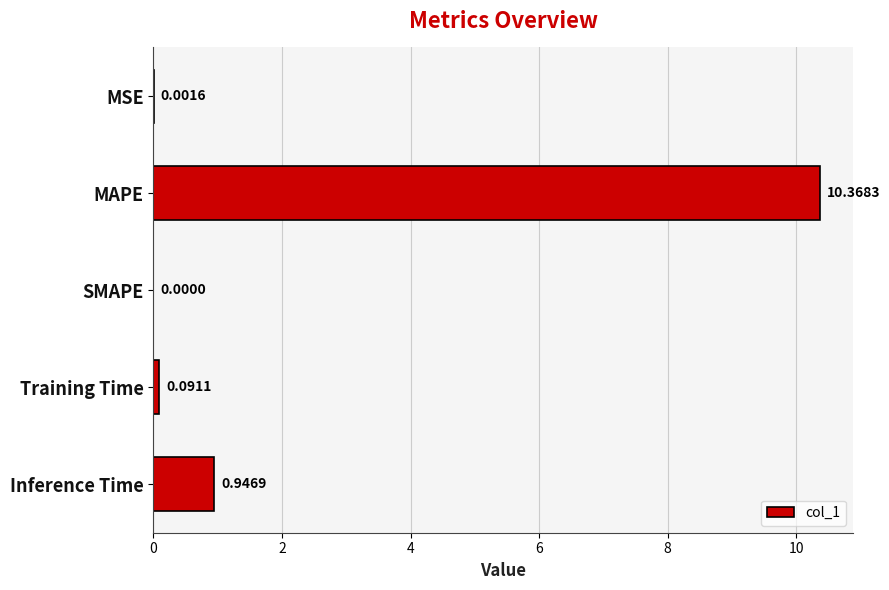

Where is the data nearest to the value 5?

Inference Time